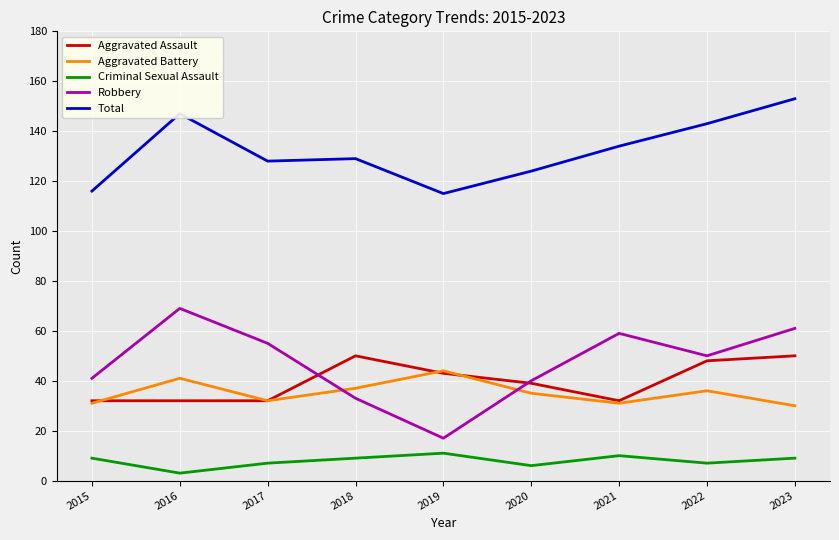

What is the difference between the highest and lowest values at 2018?

120